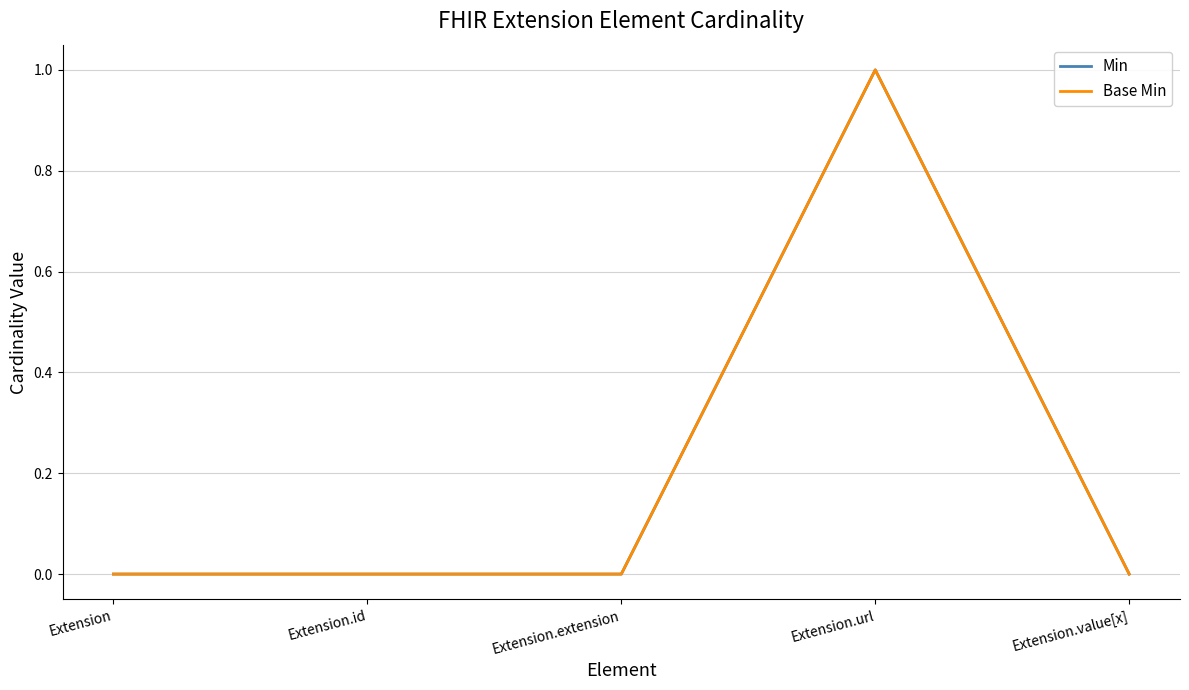

What is the sum of all Base Min values?

1